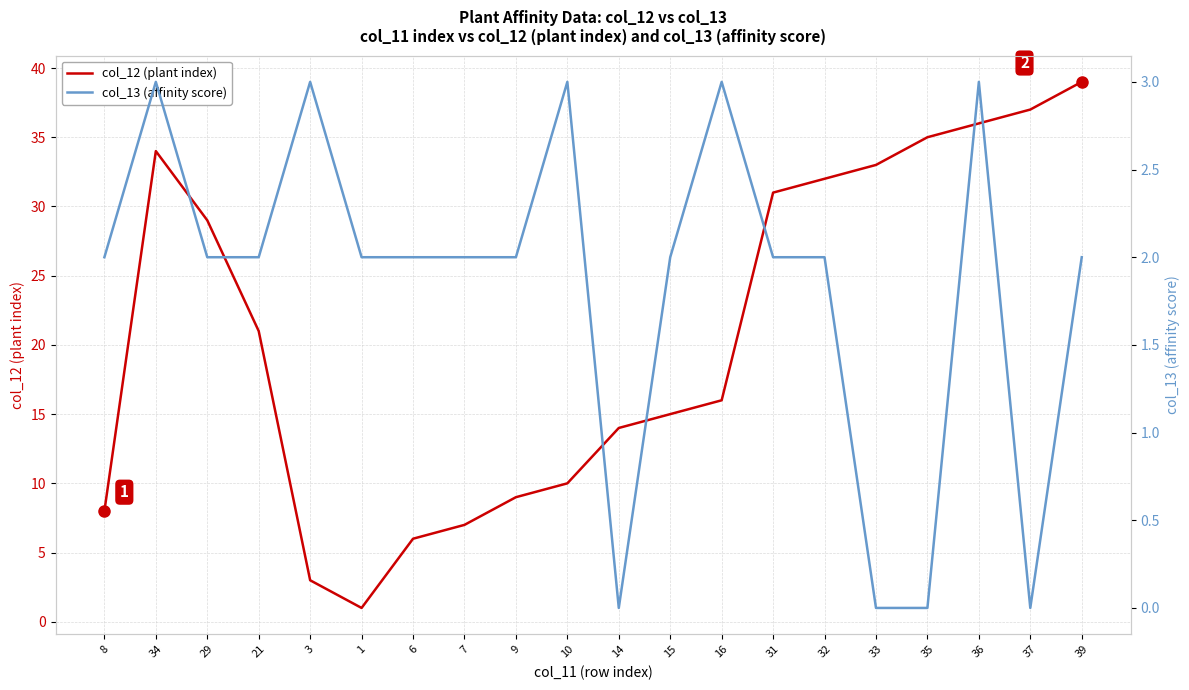

Is it true that col_12 (plant index) equals 9 at 6?

False